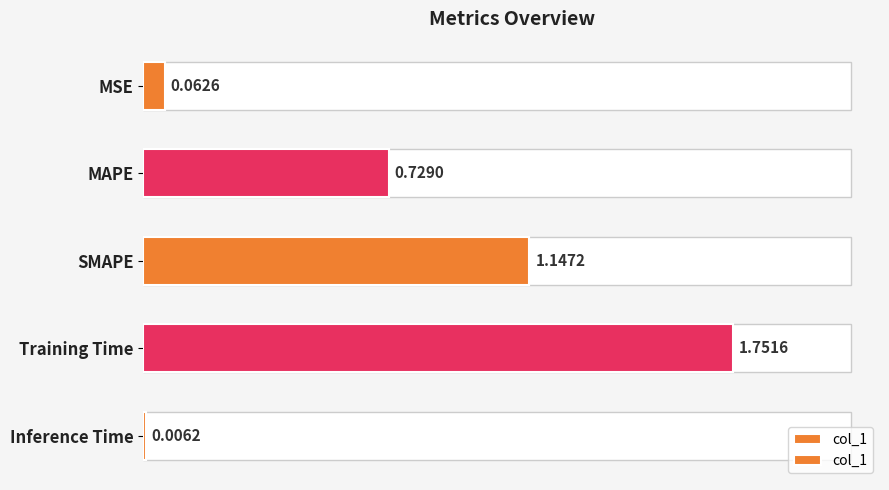

What position from the right is Training Time?

2